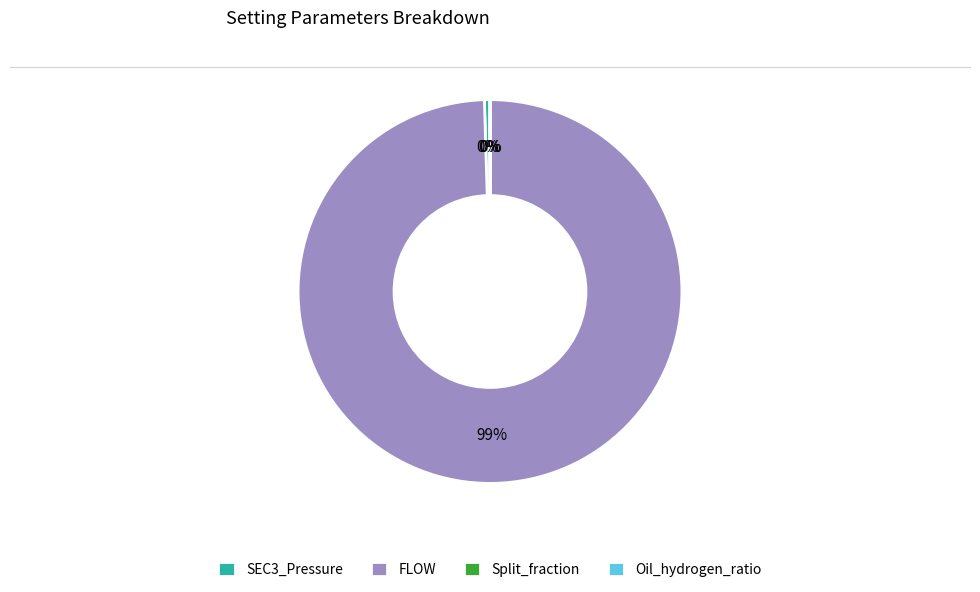

To the nearest percent, what is the combined percentage of SEC3_Pressure and FLOW?

100%